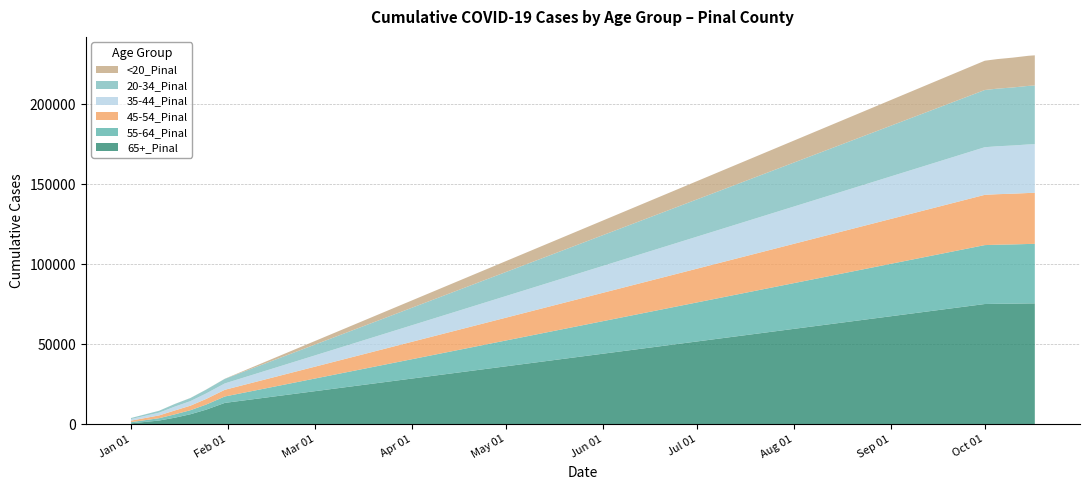

Reading left to right, list all the values displayed in this chart.

65+_Pinal: 1/1/2021=530	1/10/2021=2284	1/15/2021=4051	1/20/2021=6217	1/25/2021=9066	1/31/2021=13311	10/1/2021=75157	10/5/2021=75300	10/10/2021=75398	10/15/2021=75533	10/17/2021=75555
45-54_Pinal: 1/1/2021=936	1/10/2021=1735	1/15/2021=2430	1/20/2021=2834	1/25/2021=3508	1/31/2021=4186	10/1/2021=31430	10/5/2021=31600	10/10/2021=31713	10/15/2021=31890	10/17/2021=31933
35-44_Pinal: 1/1/2021=991	1/10/2021=1724	1/15/2021=2402	1/20/2021=2844	1/25/2021=3411	1/31/2021=3976	10/1/2021=29783	10/5/2021=29960	10/10/2021=30145	10/15/2021=30362	10/17/2021=30414
55-64_Pinal: 1/1/2021=752	1/10/2021=1467	1/15/2021=2092	1/20/2021=2516	1/25/2021=3179	1/31/2021=4010	10/1/2021=36852	10/5/2021=36950	10/10/2021=37044	10/15/2021=37179	10/17/2021=37210
20-34_Pinal: 1/1/2021=642	1/10/2021=1181	1/15/2021=1651	1/20/2021=1943	1/25/2021=2390	1/31/2021=2872	10/1/2021=35782	10/5/2021=36050	10/10/2021=36310	10/15/2021=36627	10/17/2021=36712
<20_Pinal: 1/1/2021=5	1/10/2021=15	1/15/2021=25	1/20/2021=37	1/25/2021=50	1/31/2021=68	10/1/2021=18320	10/5/2021=18480	10/10/2021=18658	10/15/2021=18828	10/17/2021=18871